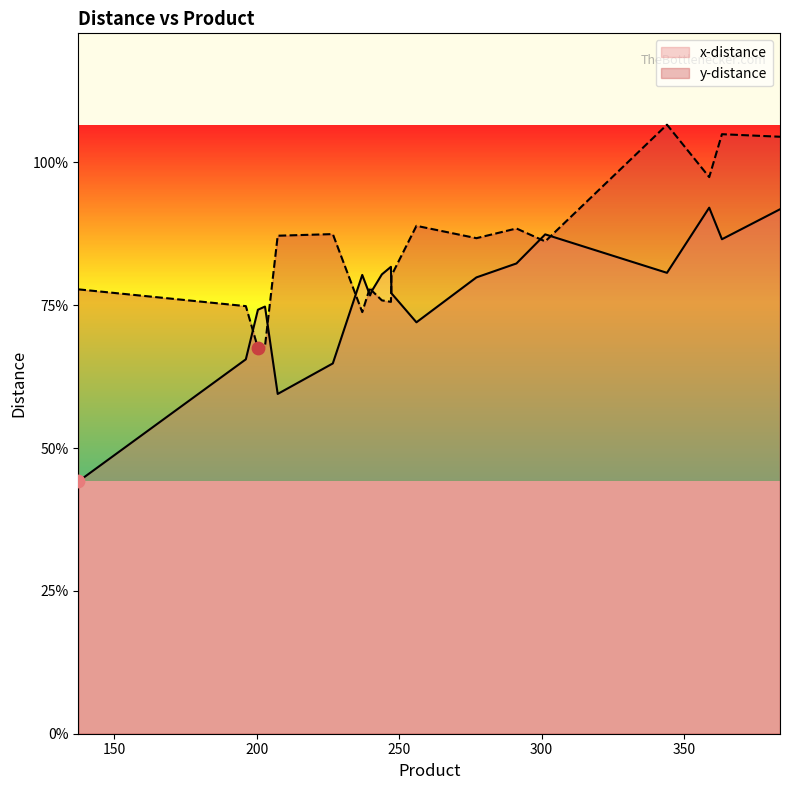

Which series reaches the minimum Y coordinate?

x-distance